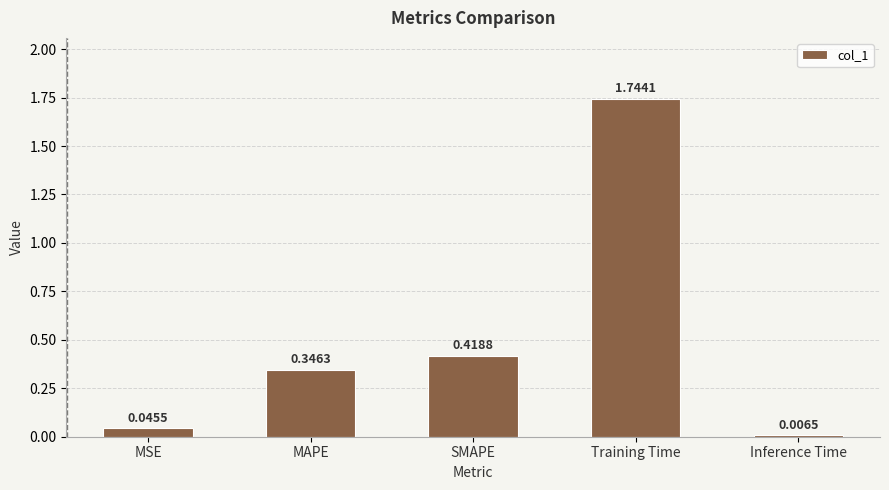

List the labels in order of value, smallest first.

Inference Time, MSE, MAPE, SMAPE, Training Time